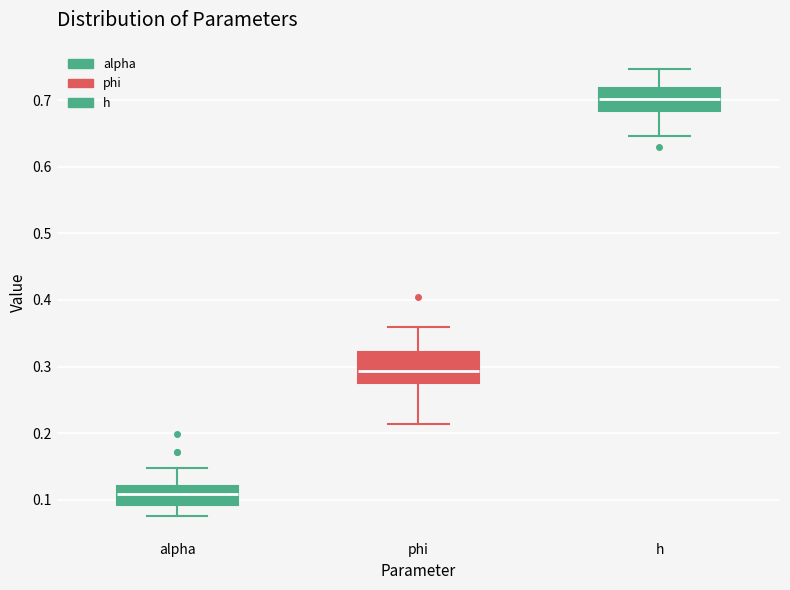

Reading left to right, read every box against the y-axis: the position of its median line, the range the box covers, and the ends of its whiskers. The values are not printed on the chart, so give them approximately, as read against the axis.

alpha: median 0.11, box 0.09 to 0.12, whiskers 0.08 to 0.15
phi: median 0.29, box 0.27 to 0.32, whiskers 0.21 to 0.36
h: median 0.70, box 0.68 to 0.72, whiskers 0.65 to 0.75